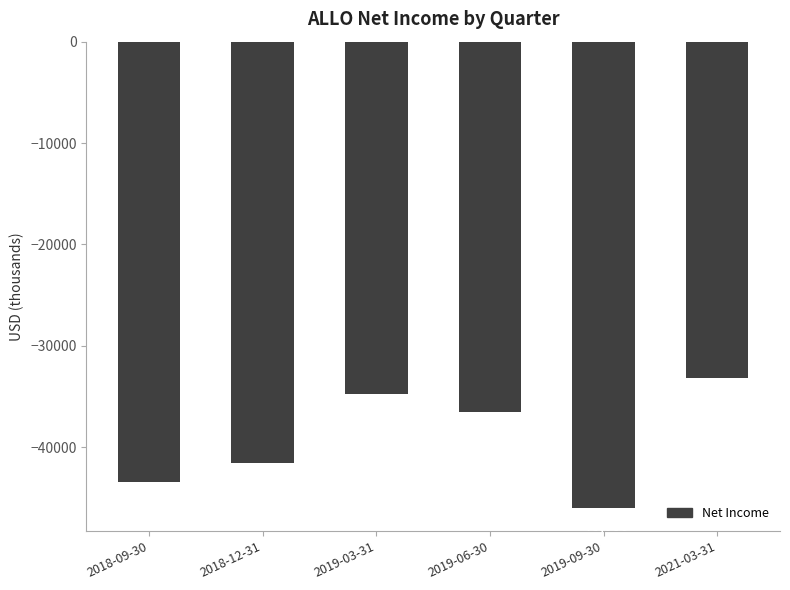

Are the bars grouped side by side (vs. stacked)?

No